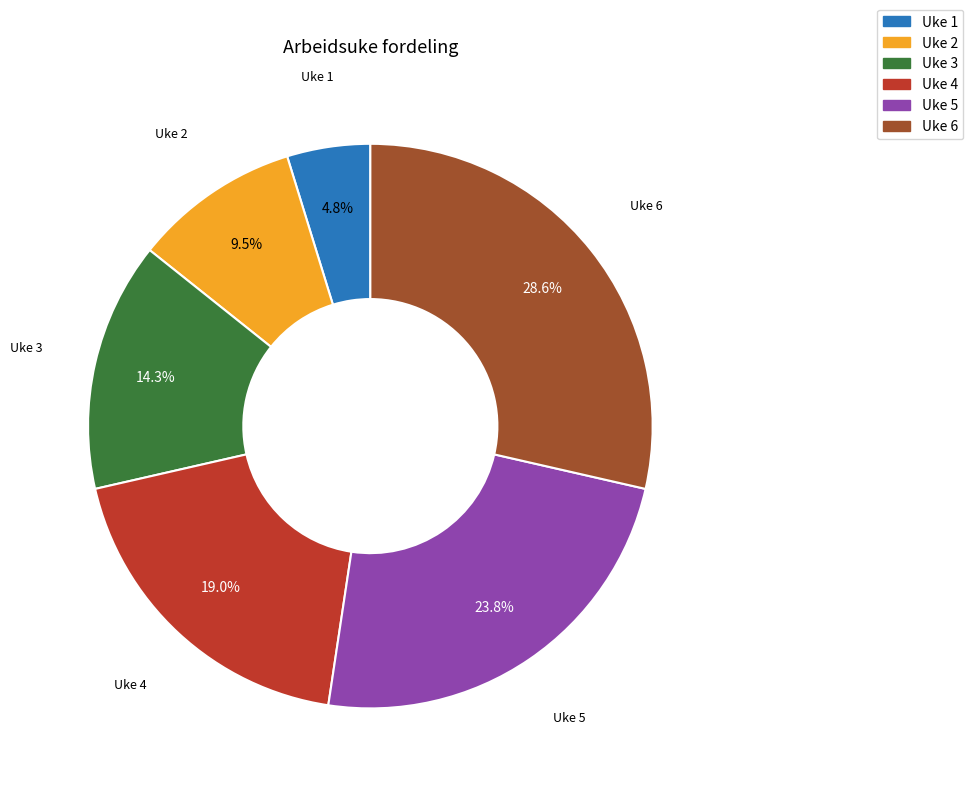

True or false: Uke 4 accounts for 7% of the total.

False